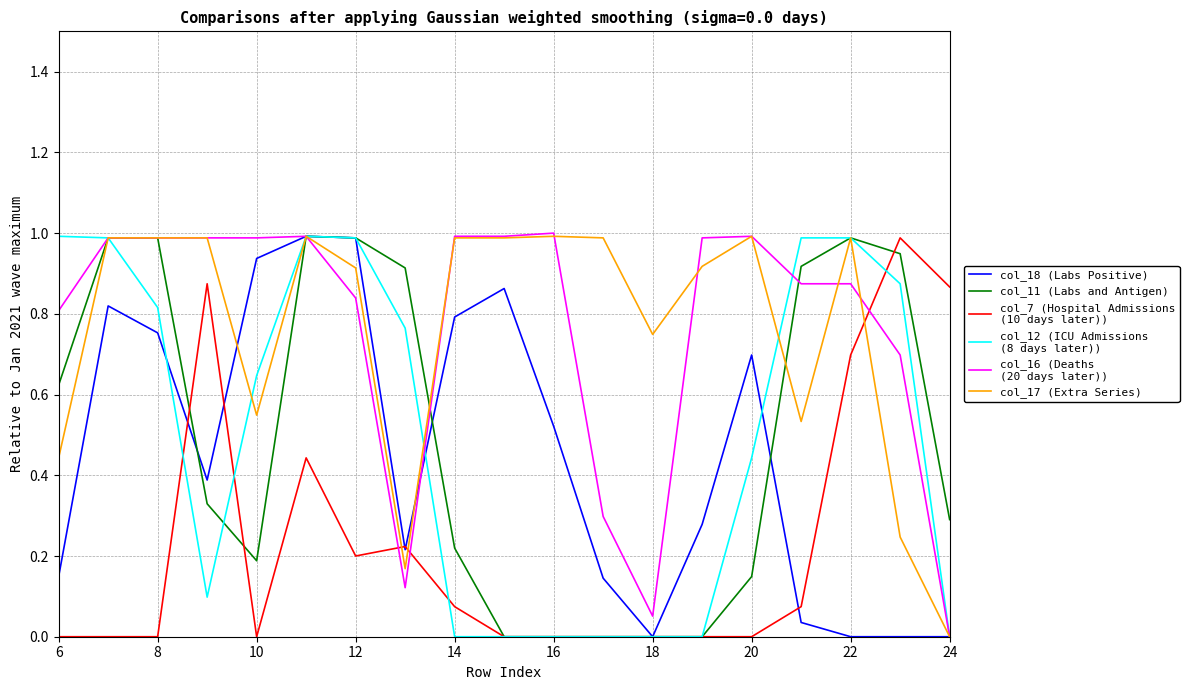

What is the maximum value shown in the chart?

1.0